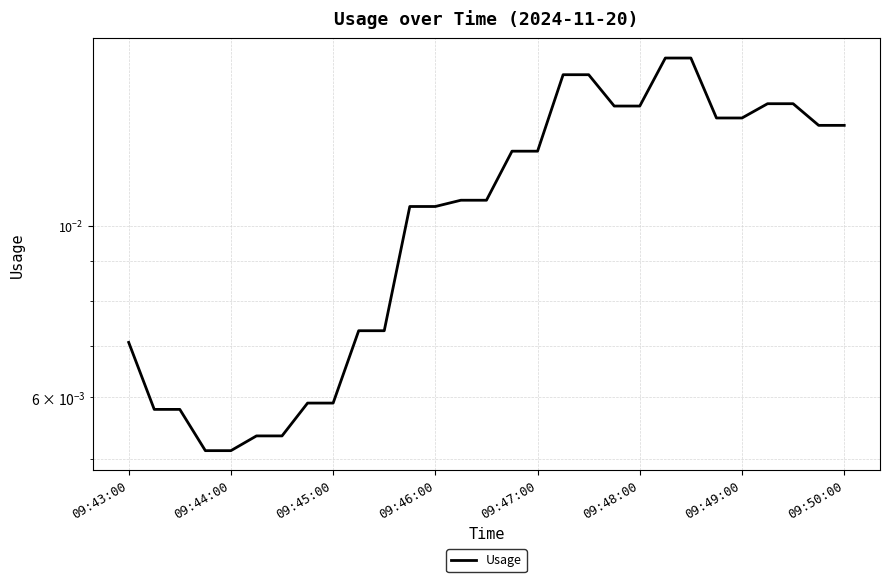

True or false: the data has more than 2 interior local peaks.

False